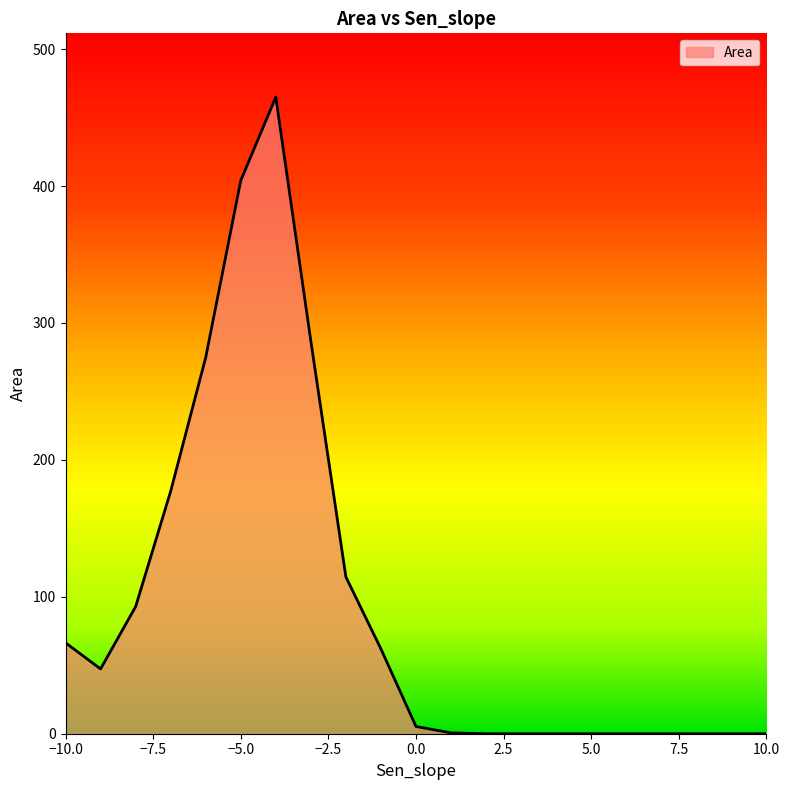

What is the difference between the second highest and second lowest values?

404.0